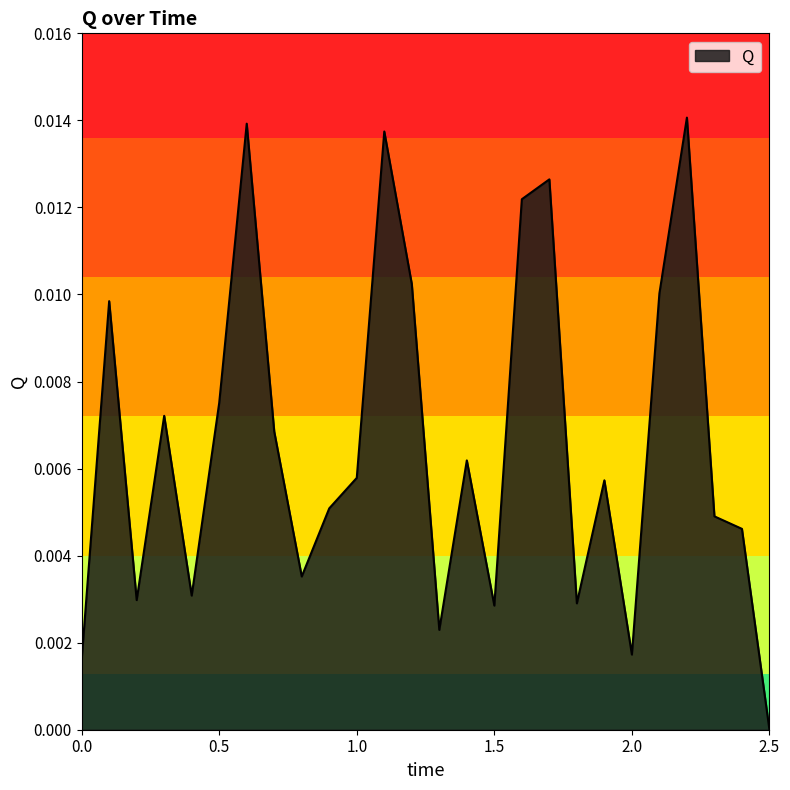

How many positive values are there?

25